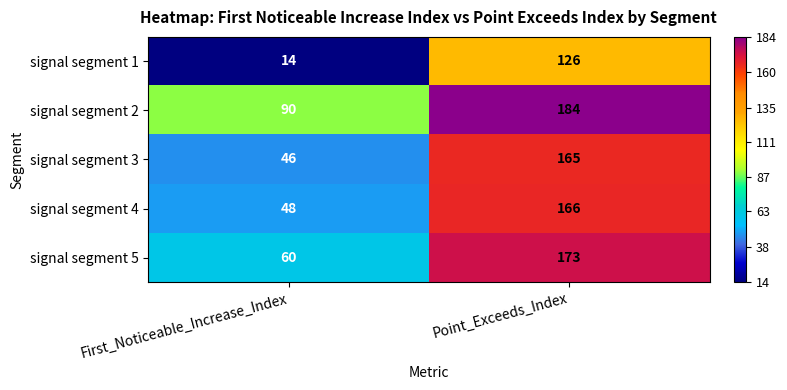

At how many categories does at least one series exceed 113?

1